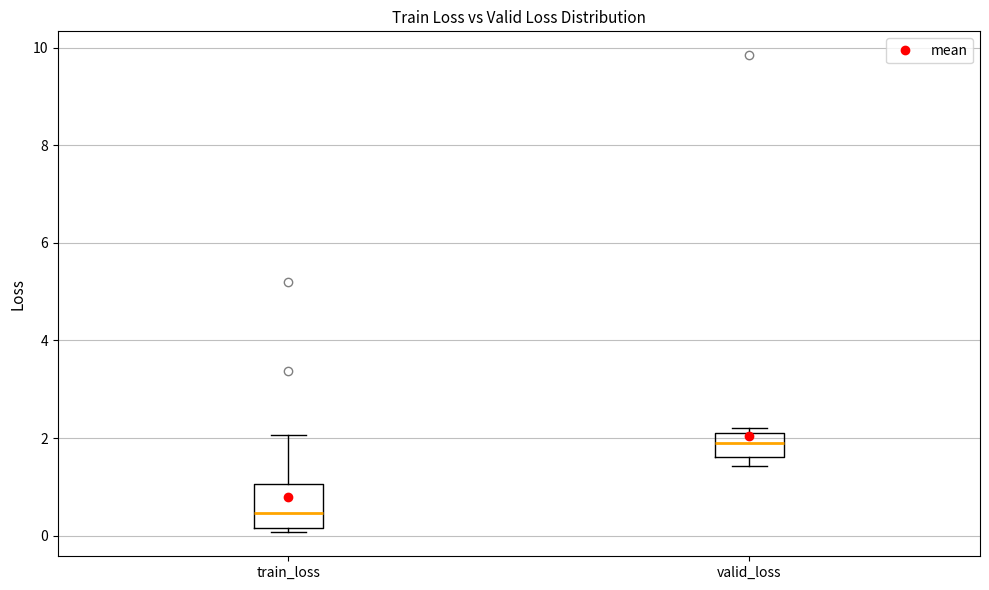

Reading left to right, read every box against the y-axis: the position of its median line, the range the box covers, and the ends of its whiskers. The values are not printed on the chart, so give them approximately, as read against the axis.

train_loss: median 0.4, box 0.2 to 1.0, whiskers 0.0 to 2.0
valid_loss: median 1.8, box 1.6 to 2.2, whiskers 1.4 to 2.2 (just above the box's upper edge)